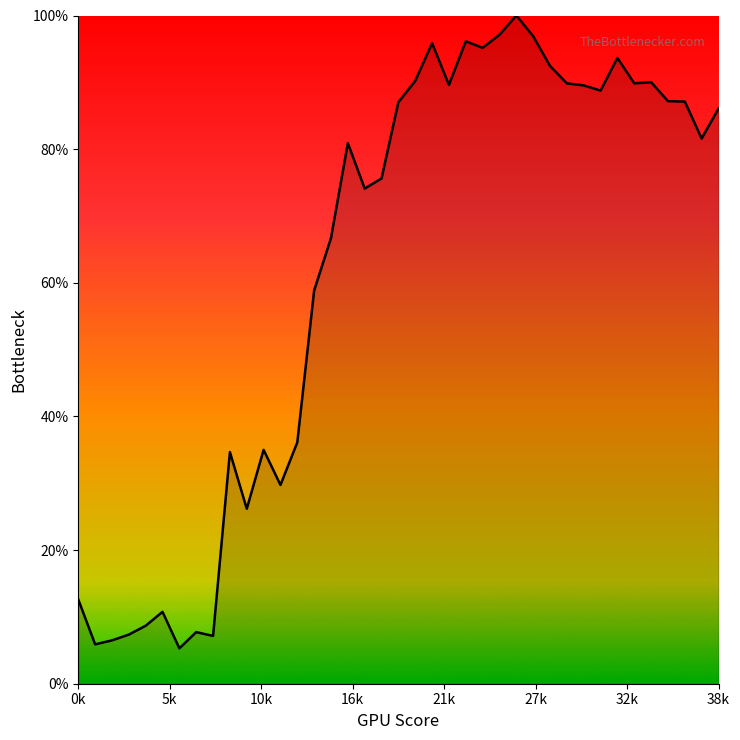

What is the maximum value shown in the chart?

100.0